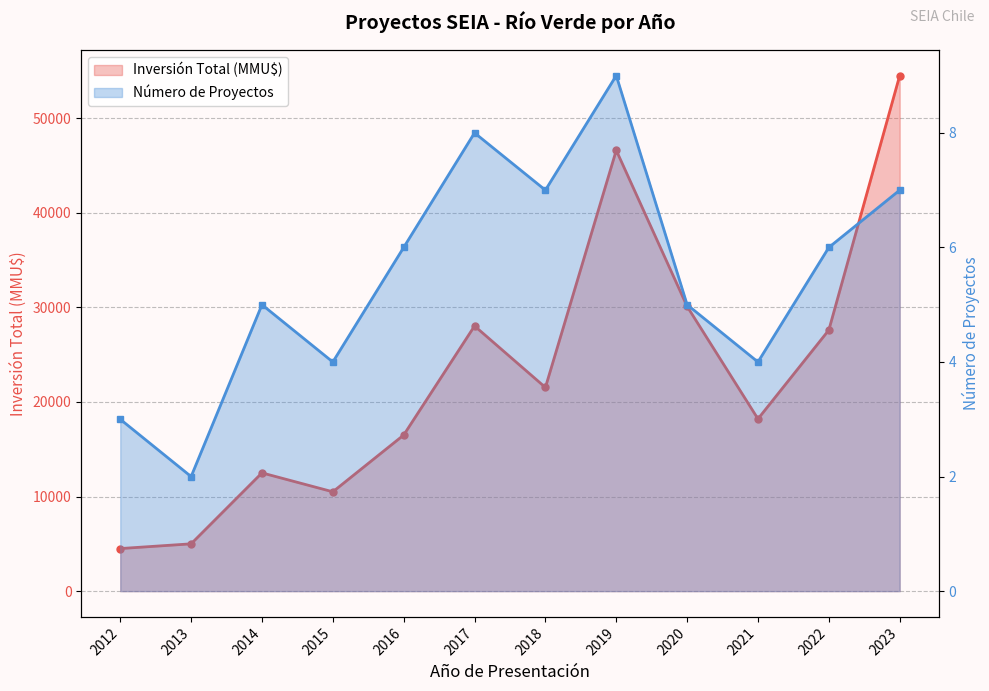

At which label does Inversión Total (MMU$) first exceed 21531?

2017